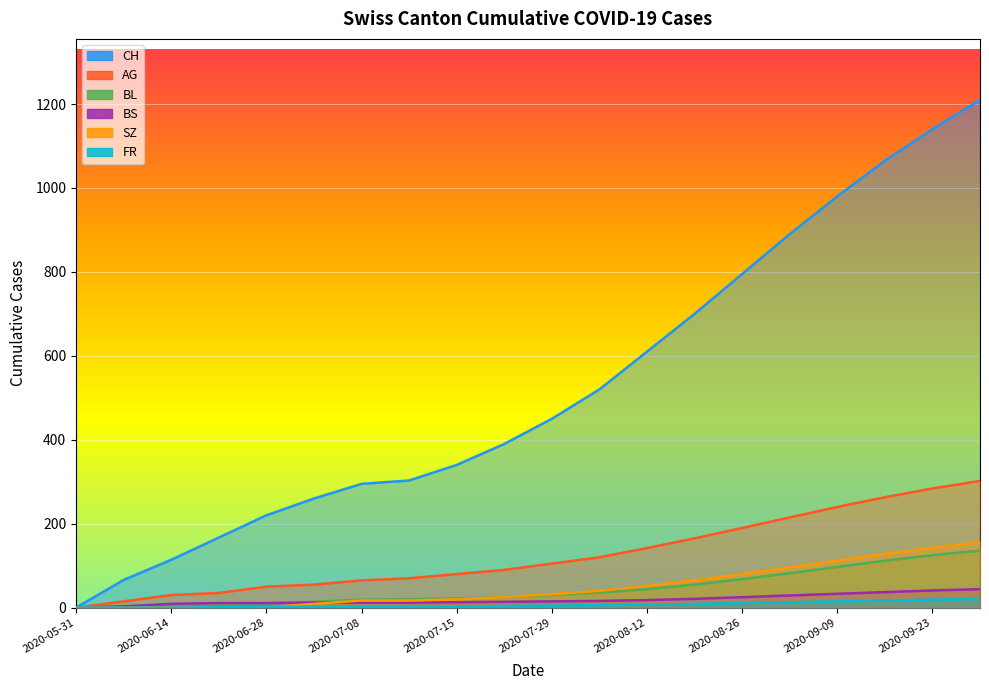

How many values in the FR series exceed 30?

9